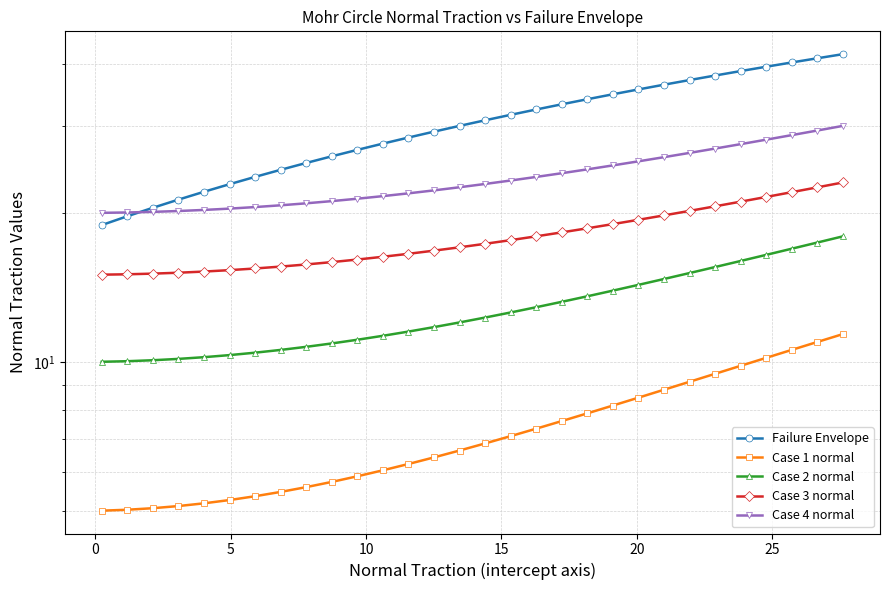

Does the chart have visible grid lines?

Yes